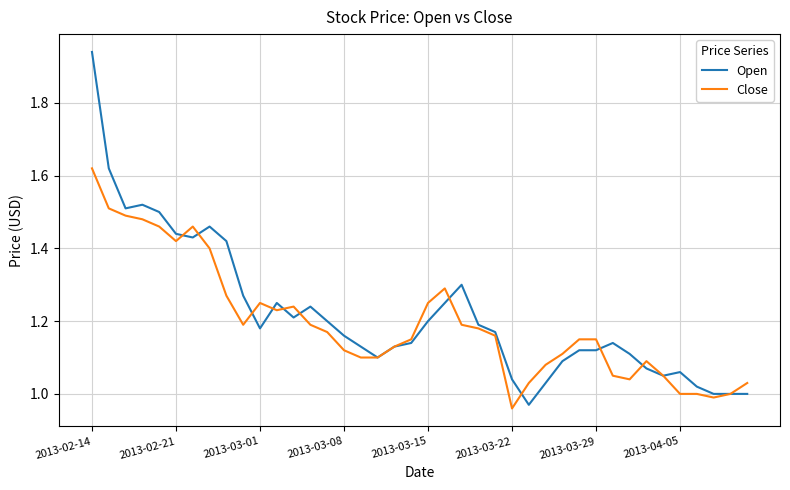

List the series in order of their overall mean, highest first.

Open, Close